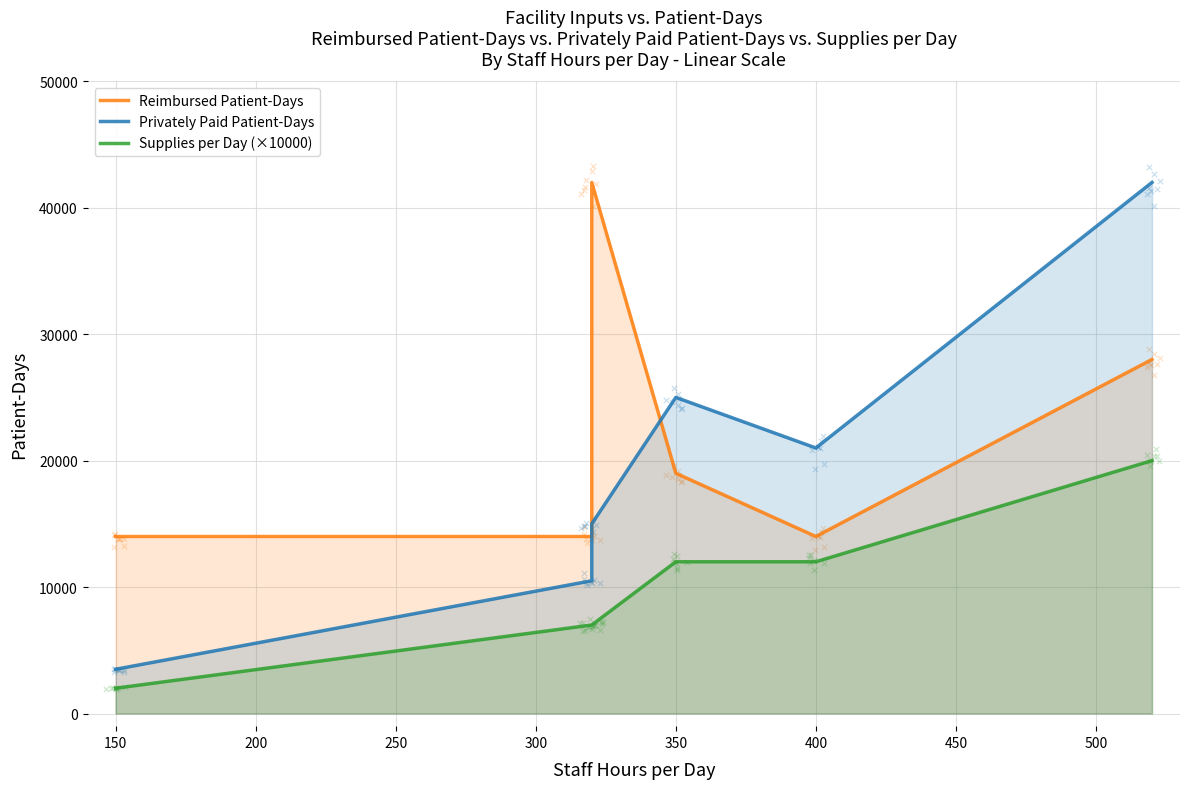

Which series has the largest Y range (max minus min)?

Privately Paid Patient-Days